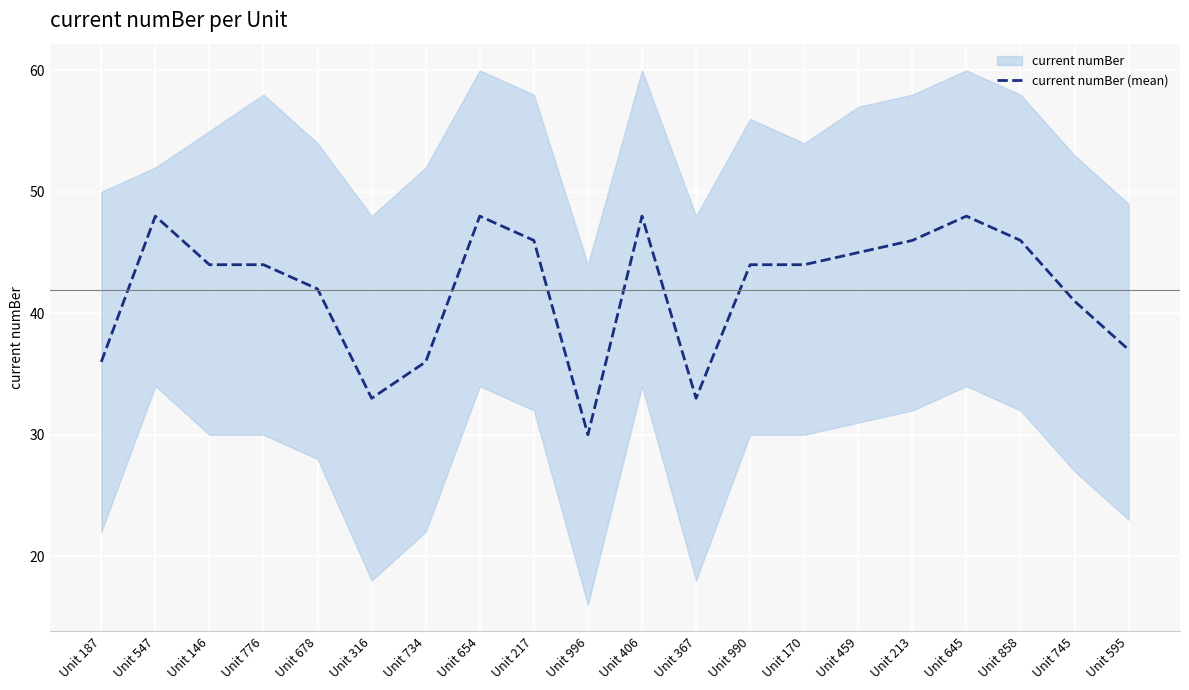

How many points are lower than both their immediate neighbors (excluding endpoints)?

3